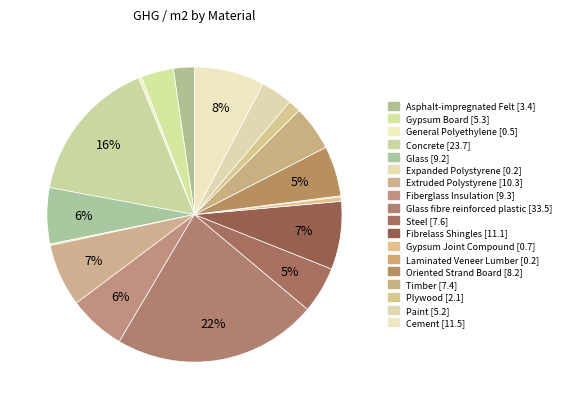

Which category has the biggest portion of the pie?

Glass fibre reinforced plastic